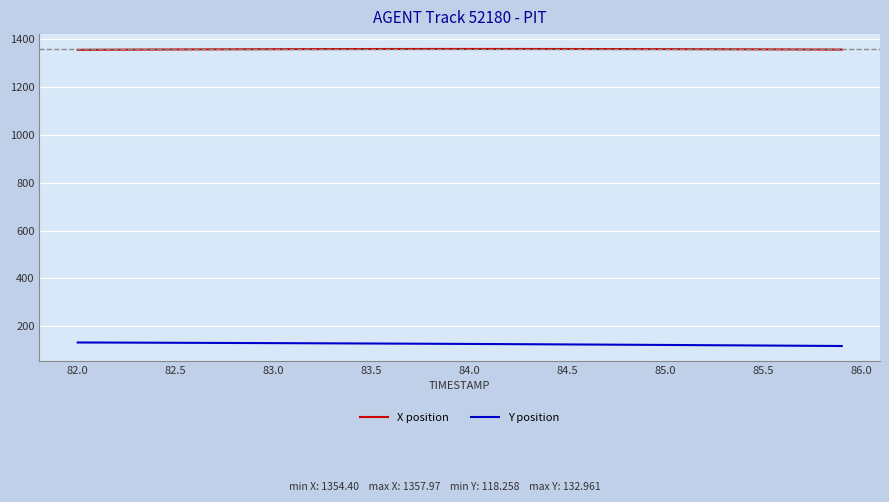

Count the number of data series in this chart.

2